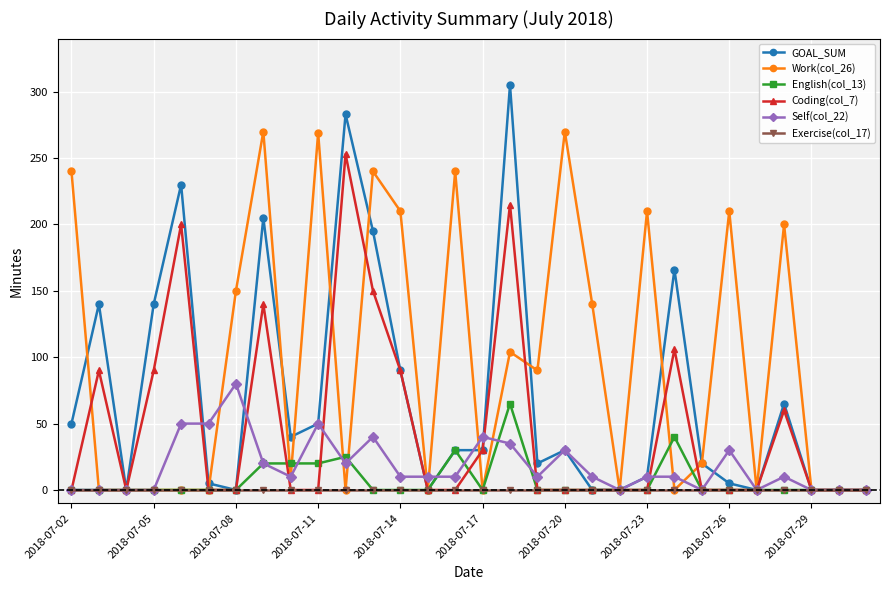

True or false: Self(col_22) has more than 0 interior local peaks.

True